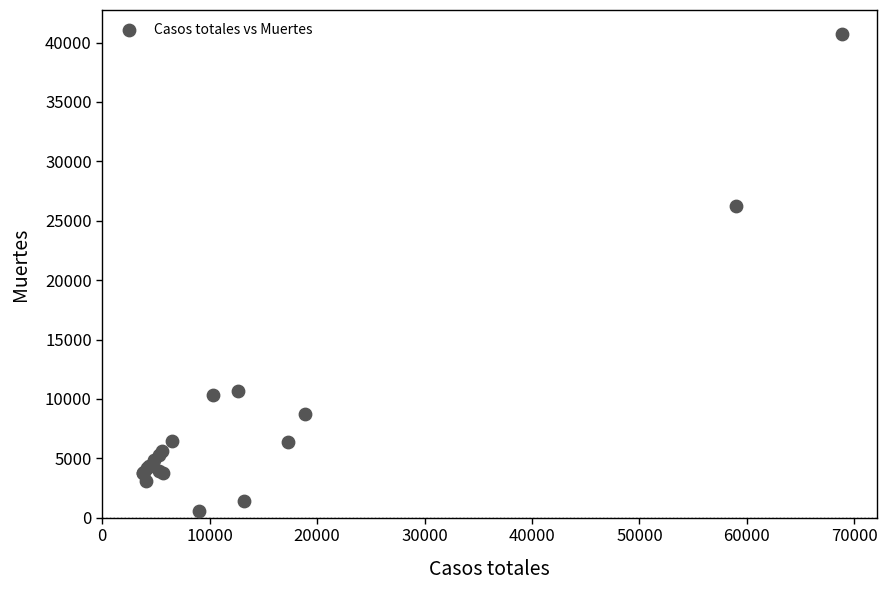

What Y value in the scatter plot is closest to 20670?

26203